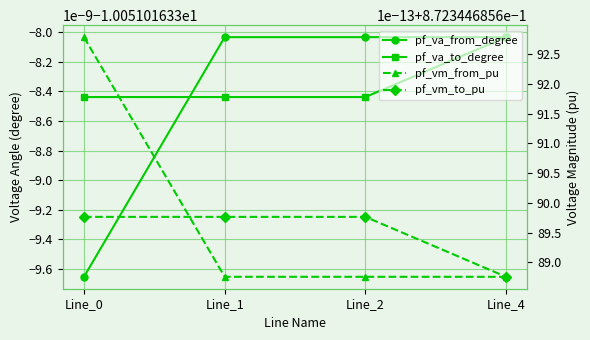

How many distinct data groups are displayed?

4